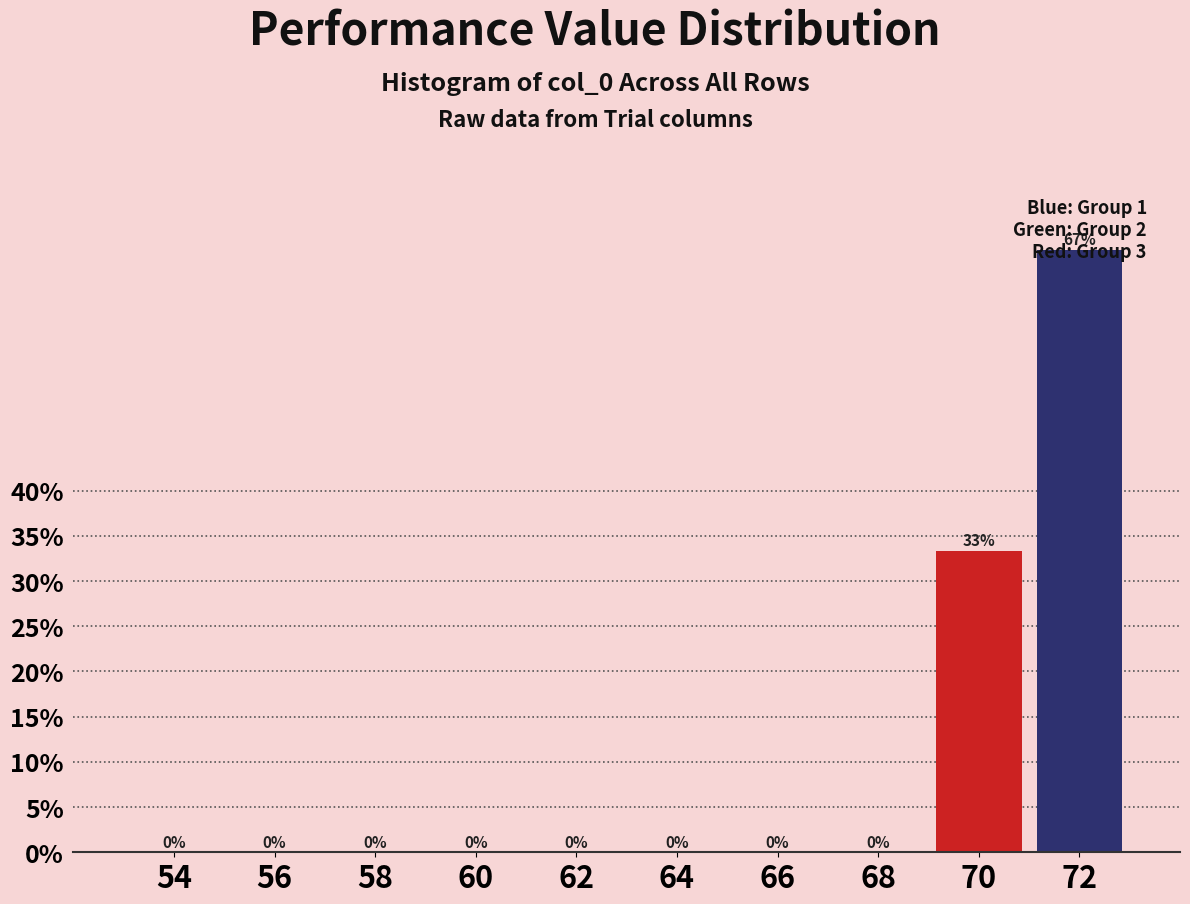

At which category does the chart reach its peak across all series?

72